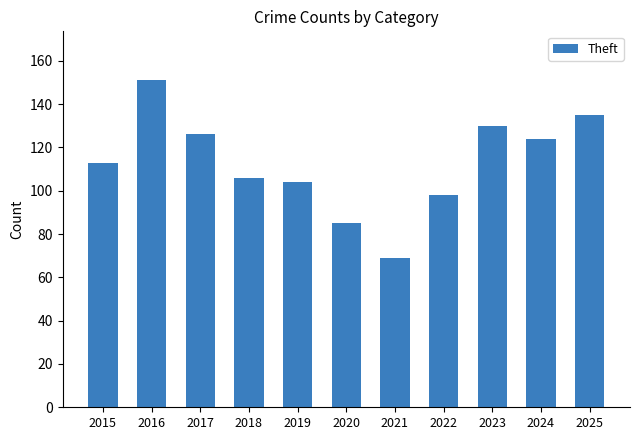

Read the value at 2016, to the nearest 10.

150